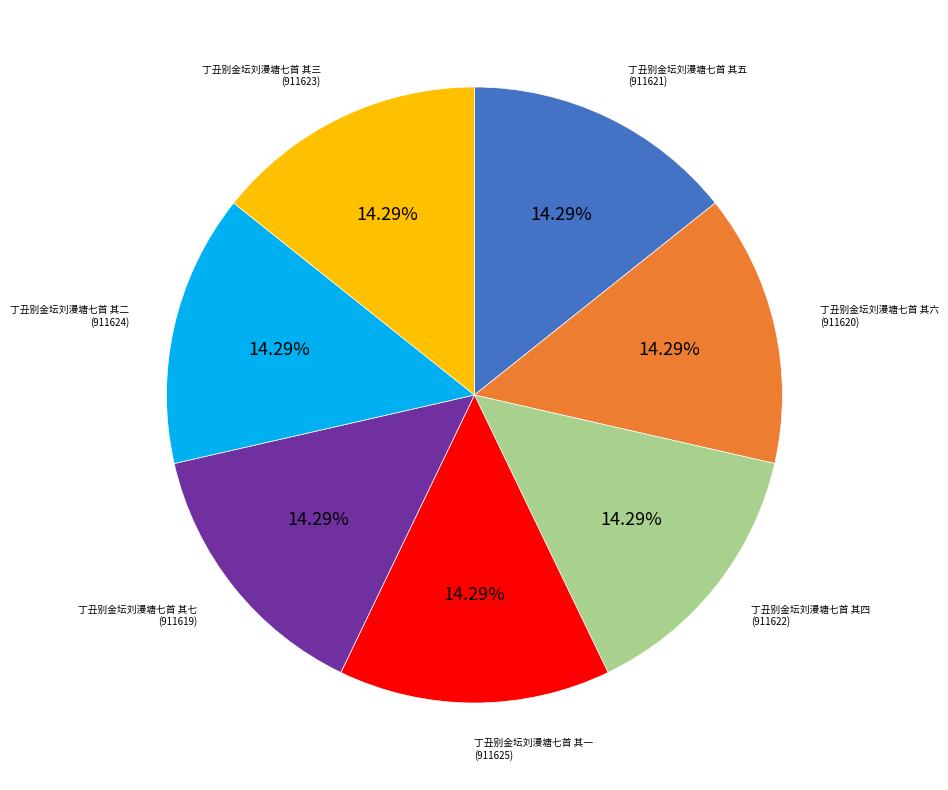

Is there a majority slice in this chart?

No